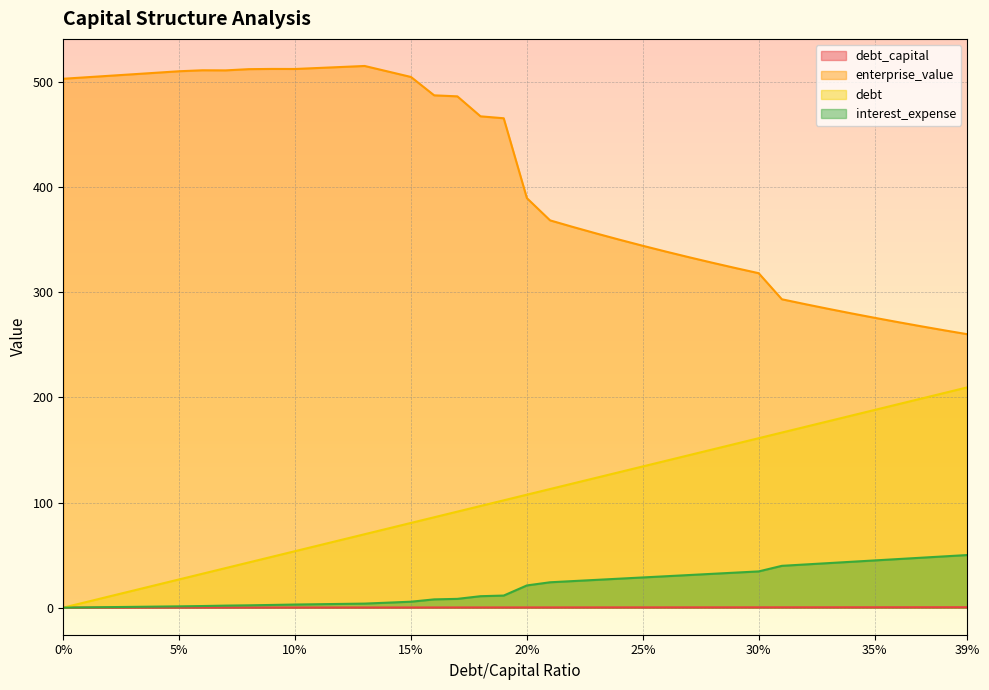

How many data points in interest_expense are less than 21?

20